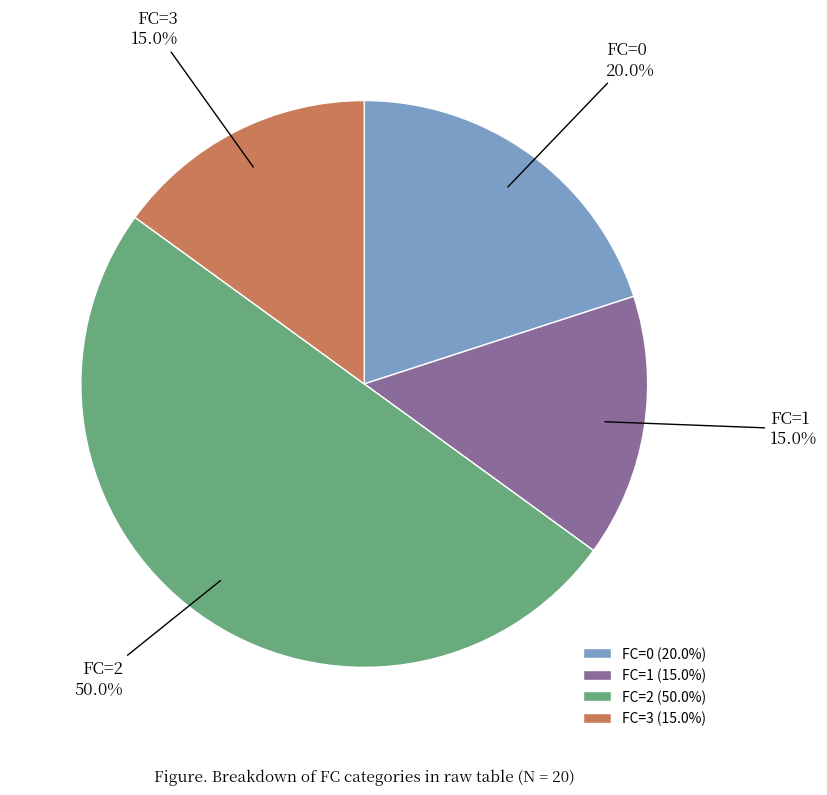

Do FC=1 and FC=0 together represent more than half of the pie?

No